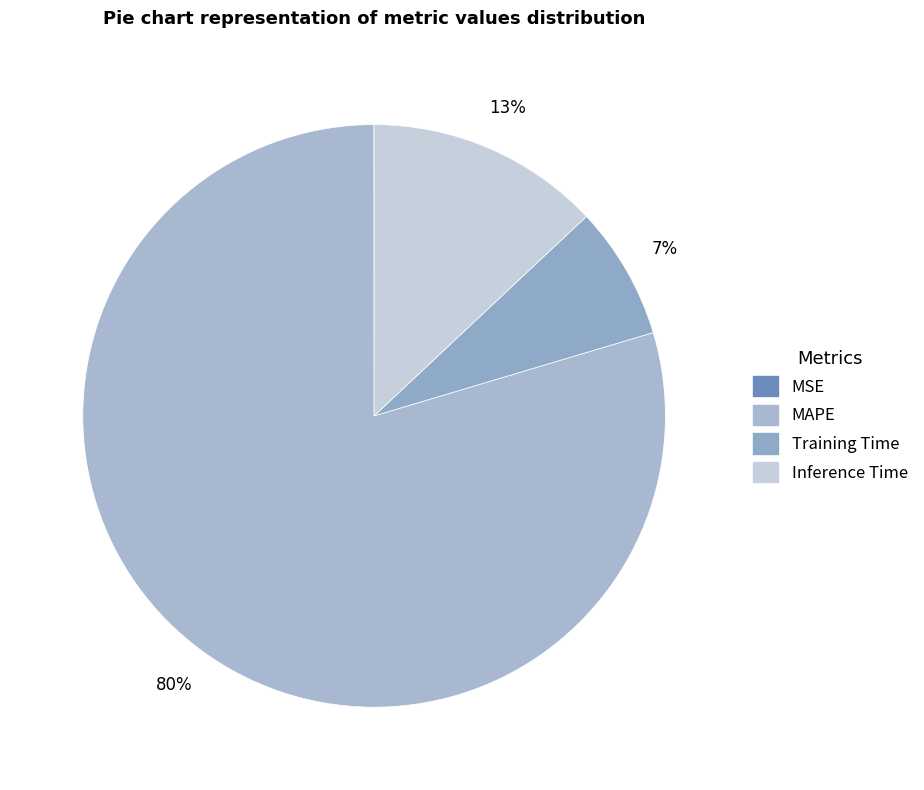

What percentage is the Training Time slice, to the nearest percent?

7%